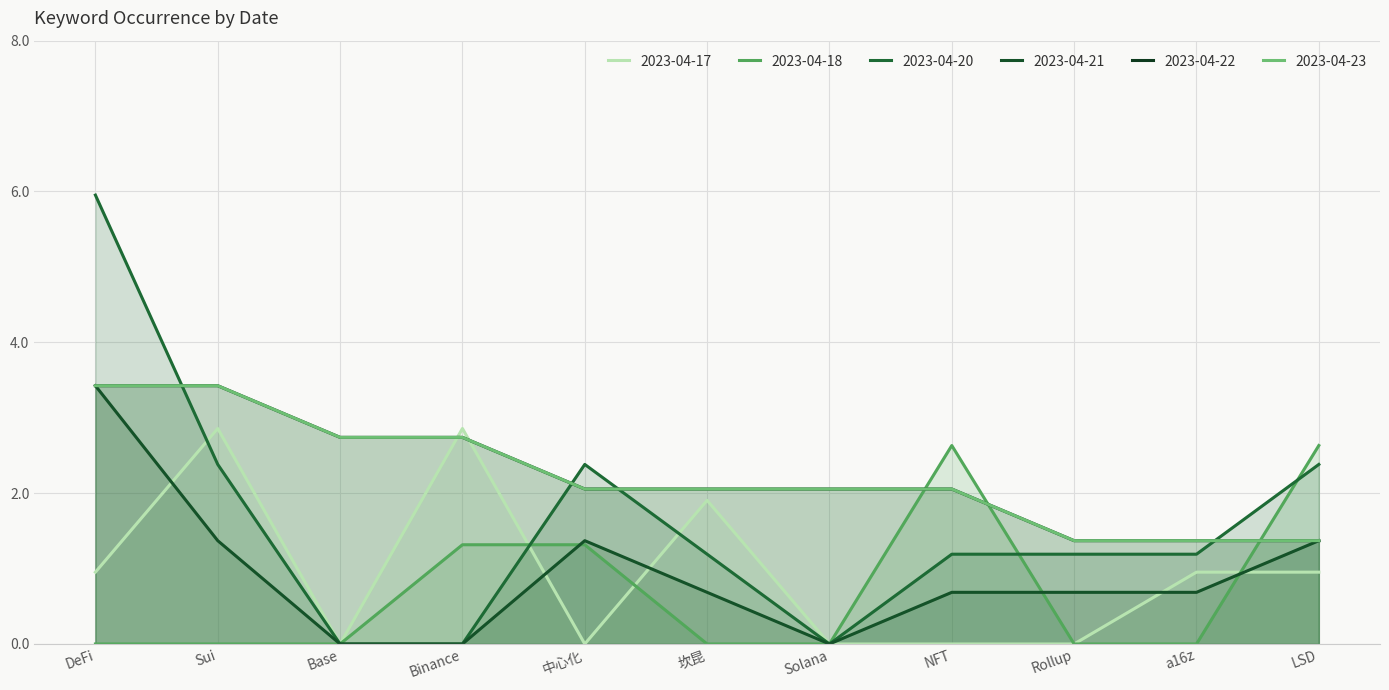

What is the average value of the 2023-04-18 series?

0.7